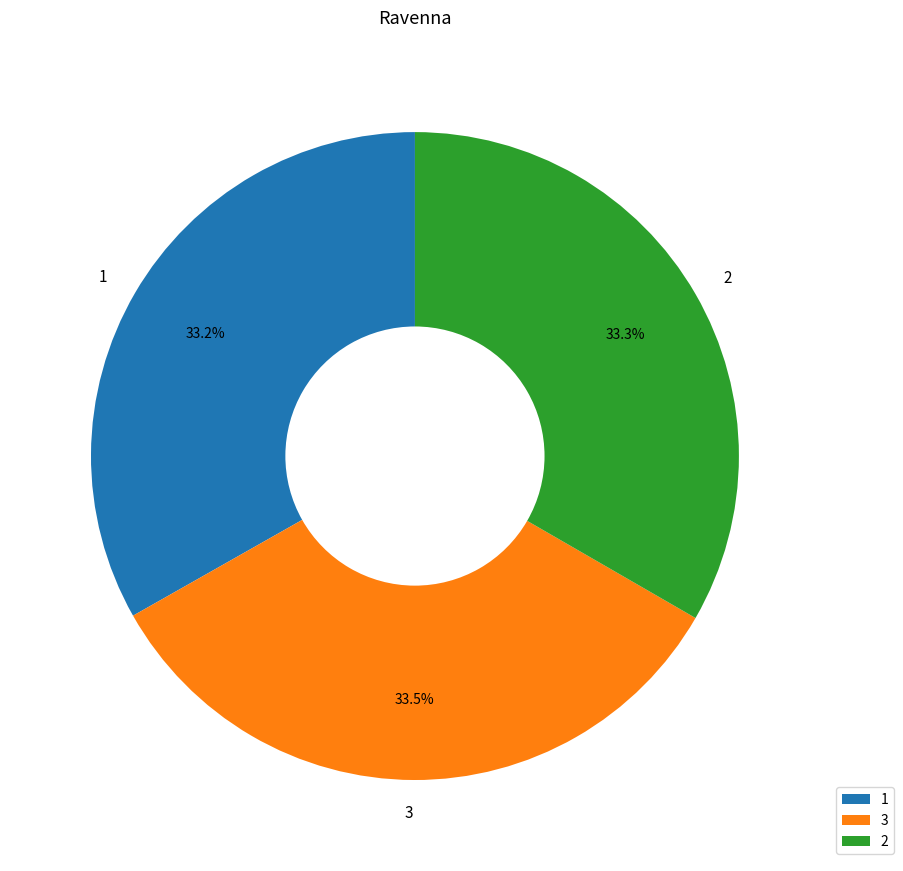

Combined, do 1 and 3 account for over 50%?

Yes